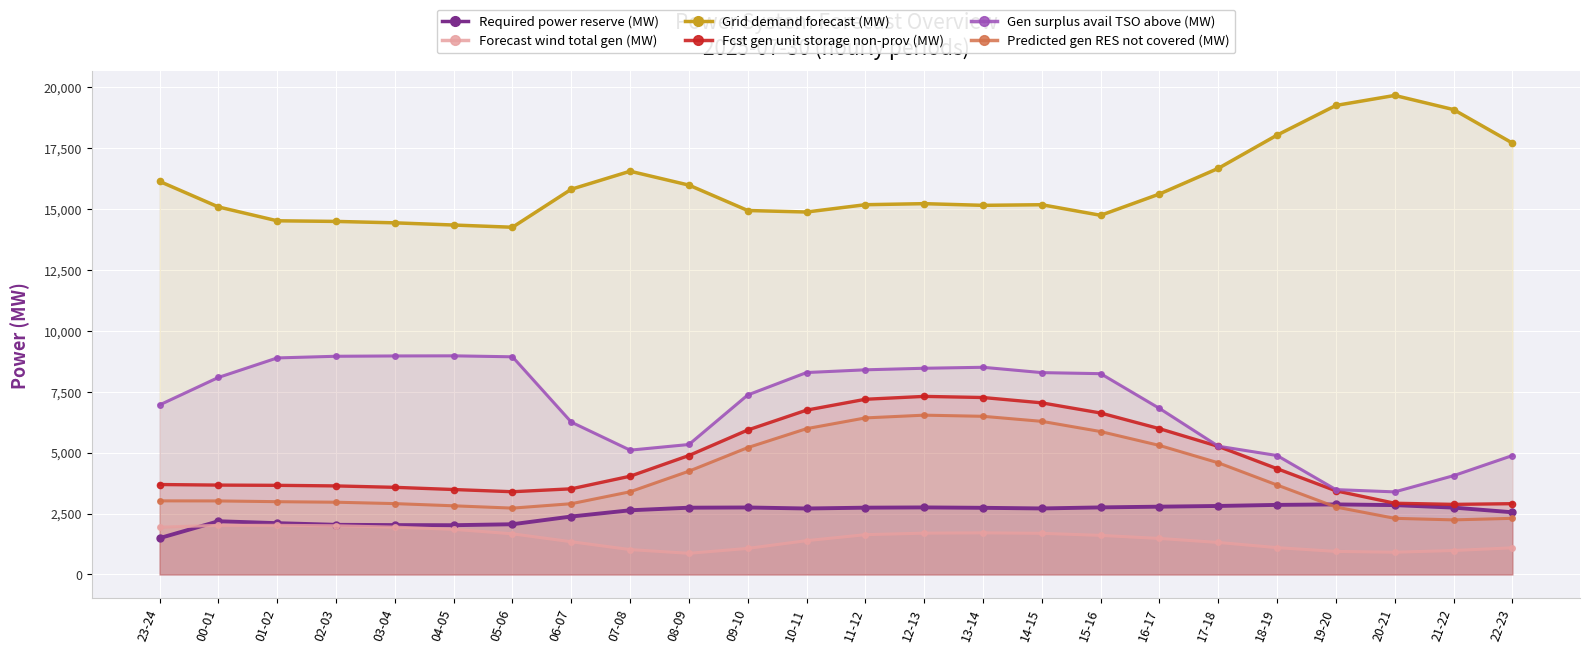

What position from the left is 20-21?

22